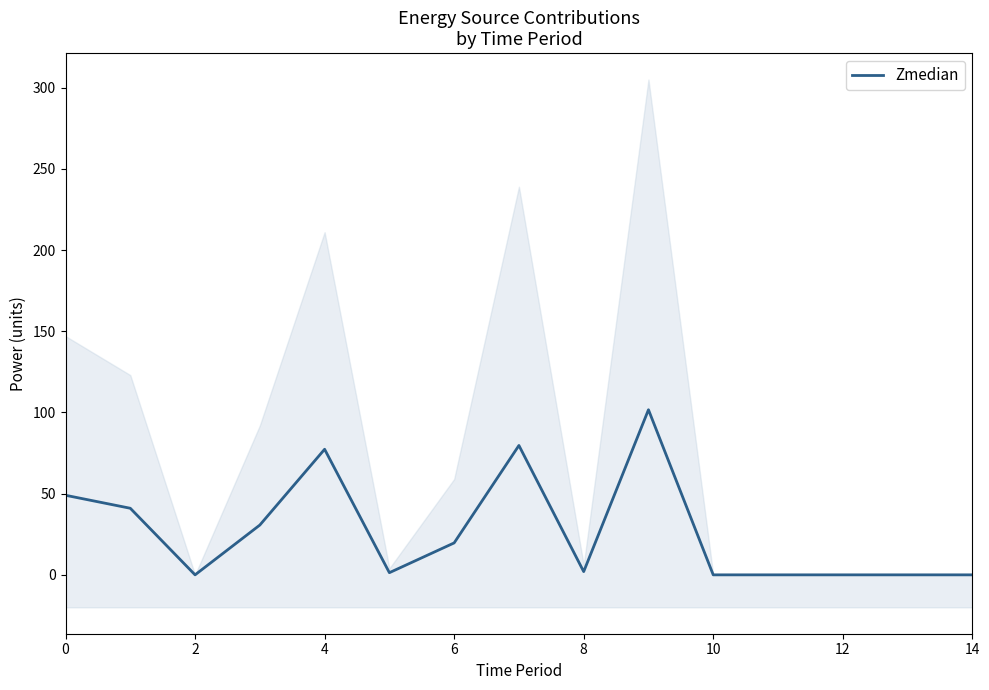

Does the chart have visible grid lines?

No